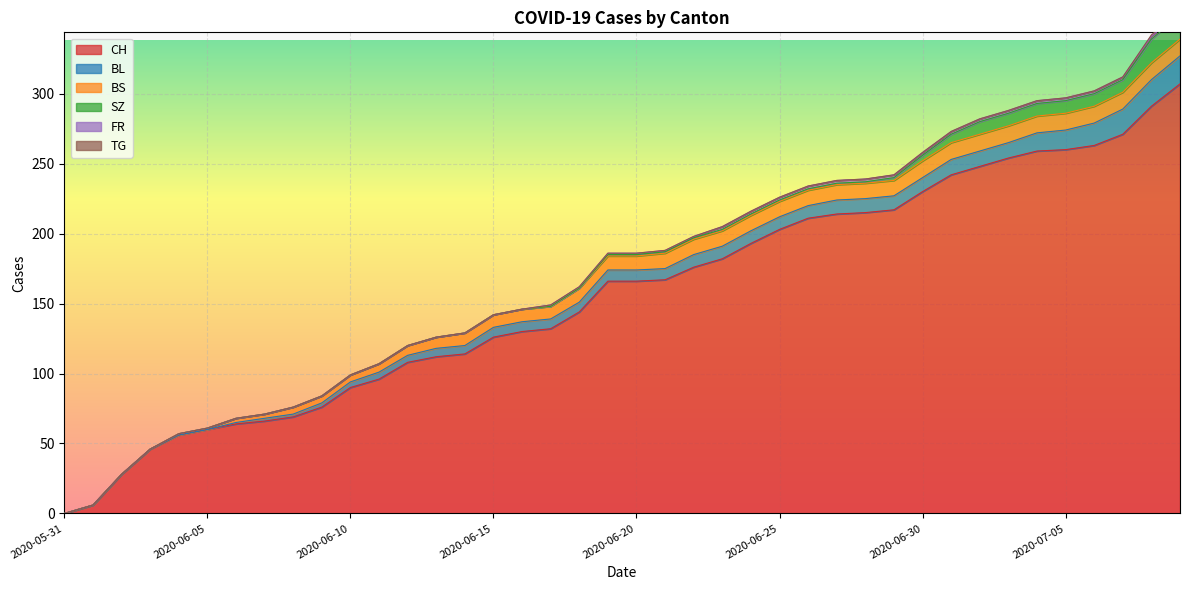

Which has a higher value, 2020-06-20 or 2020-06-29?

2020-06-29